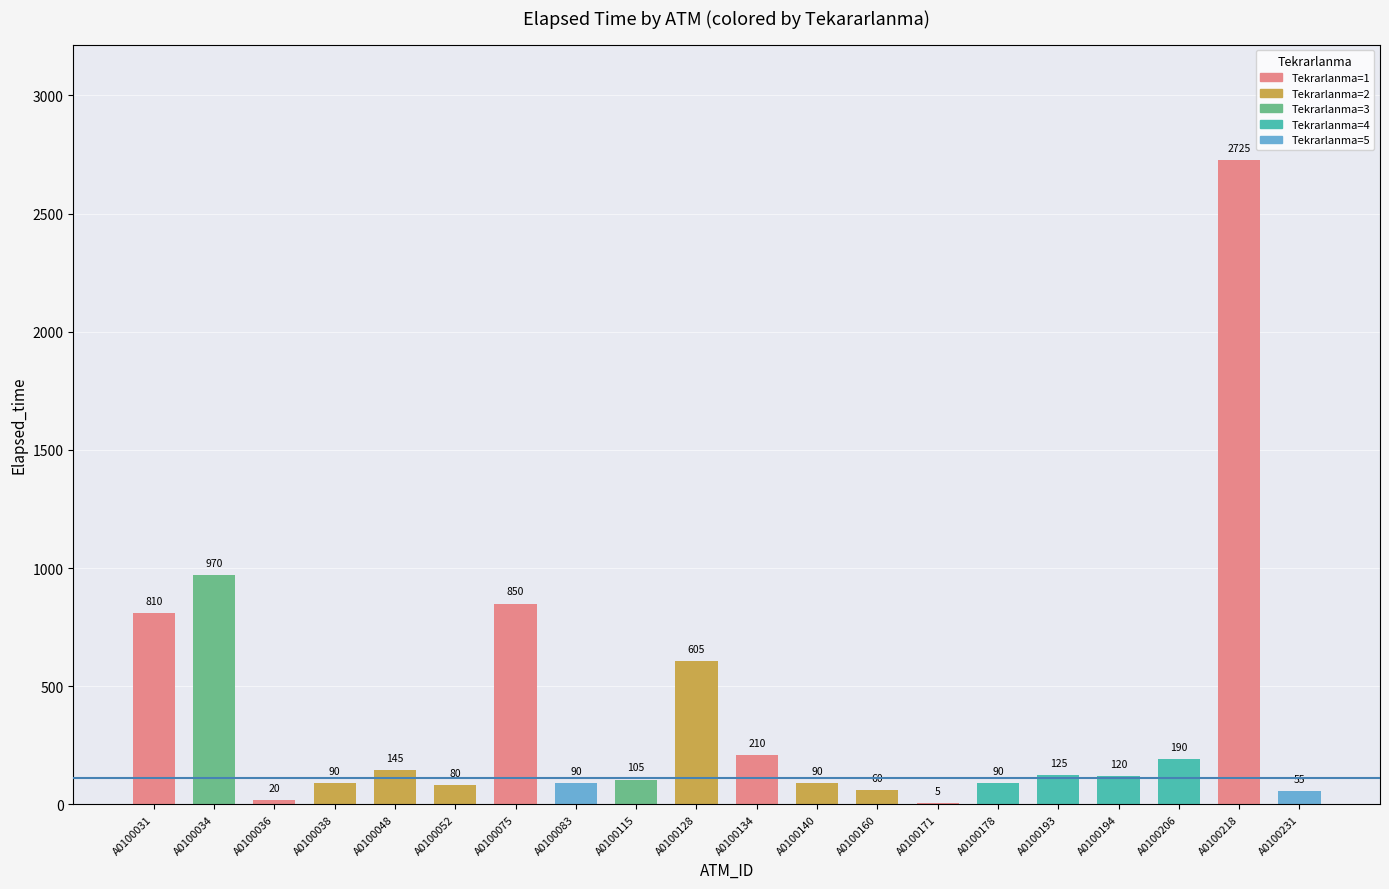

What is the sum of all values?

7435